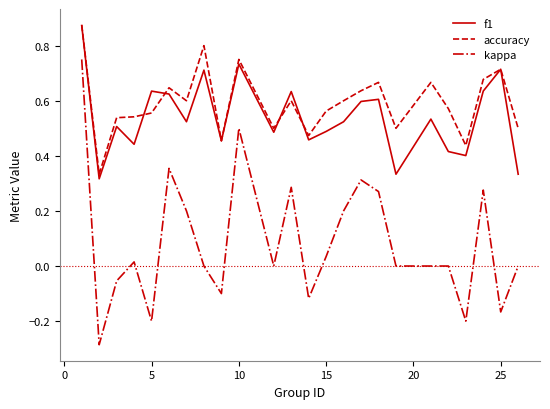

True or false: kappa and accuracy cross at least once.

False